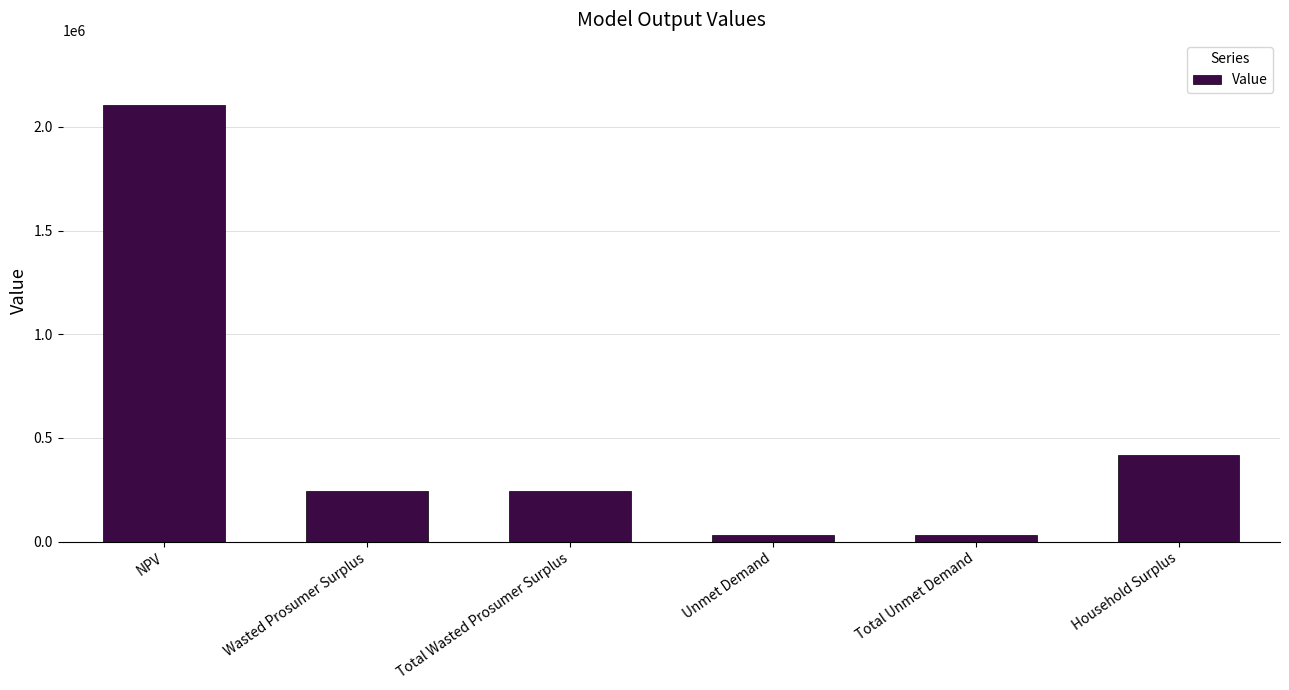

What is the difference between the values at NPV and Total Unmet Demand?

2073720.4